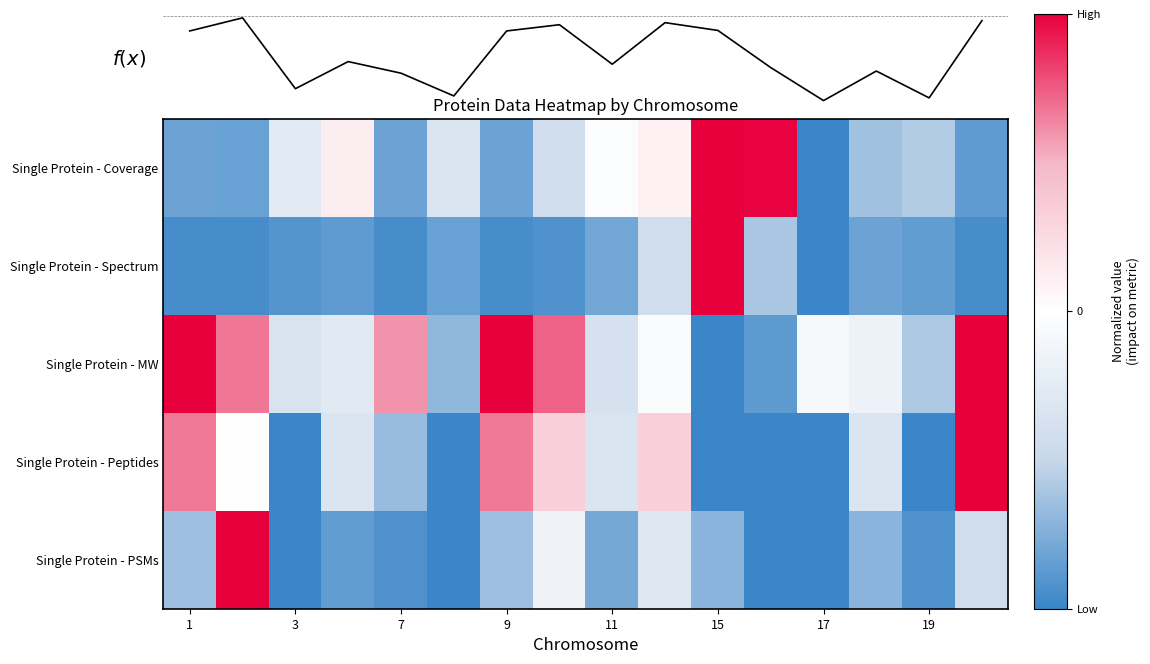

Reading right to left, what are all the values shown in this chart?

Single Protein - Coverage: -0.9	-0.6	-0.6	-1.0	1.0	1.0	0.1	-0.0	-0.4	-0.8	-0.3	-0.8	0.1	-0.3	-0.8	-0.8
Single Protein - Spectrum: -0.9	-0.9	-0.8	-1.0	-0.6	1.0	-0.4	-0.8	-0.9	-0.9	-0.8	-0.9	-0.9	-0.9	-1.0	-0.9
Single Protein - MW: 1.0	-0.6	-0.2	-0.1	-0.9	-1.0	-0.1	-0.4	0.7	1.0	-0.7	0.6	-0.3	-0.3	0.7	1.0
Single Protein - Peptides: 1.0	-1.0	-0.3	-1.0	-1.0	-1.0	0.3	-0.3	0.3	0.7	-1.0	-0.7	-0.3	-1.0	0.0	0.7
Single Protein - PSMs: -0.4	-0.9	-0.7	-1.0	-1.0	-0.7	-0.3	-0.8	-0.1	-0.6	-1.0	-0.9	-0.9	-1.0	1.0	-0.6